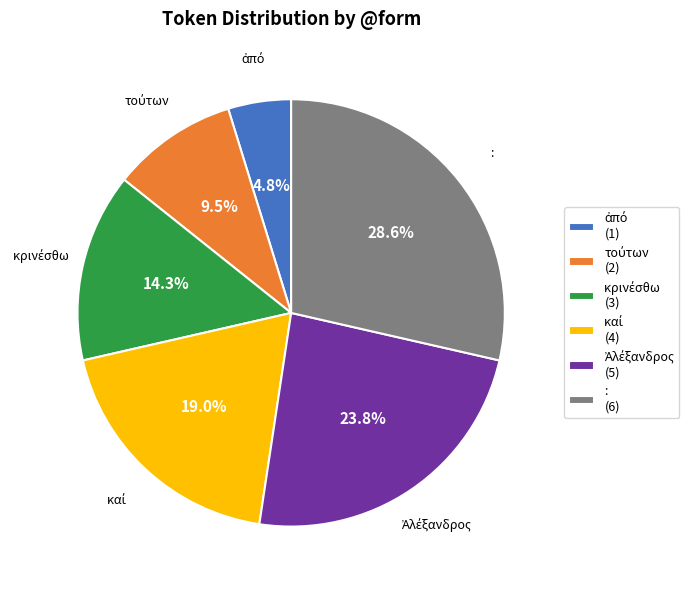

What percentage is NOT represented by : (6)?

71.4%